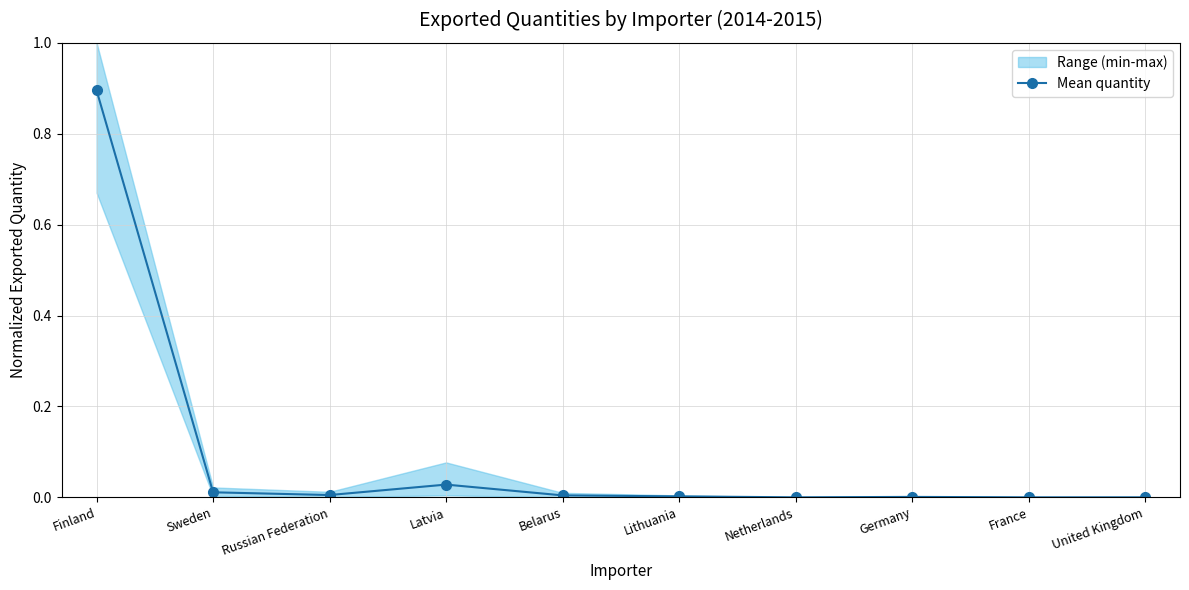

Which category has the highest value across all series?

Finland